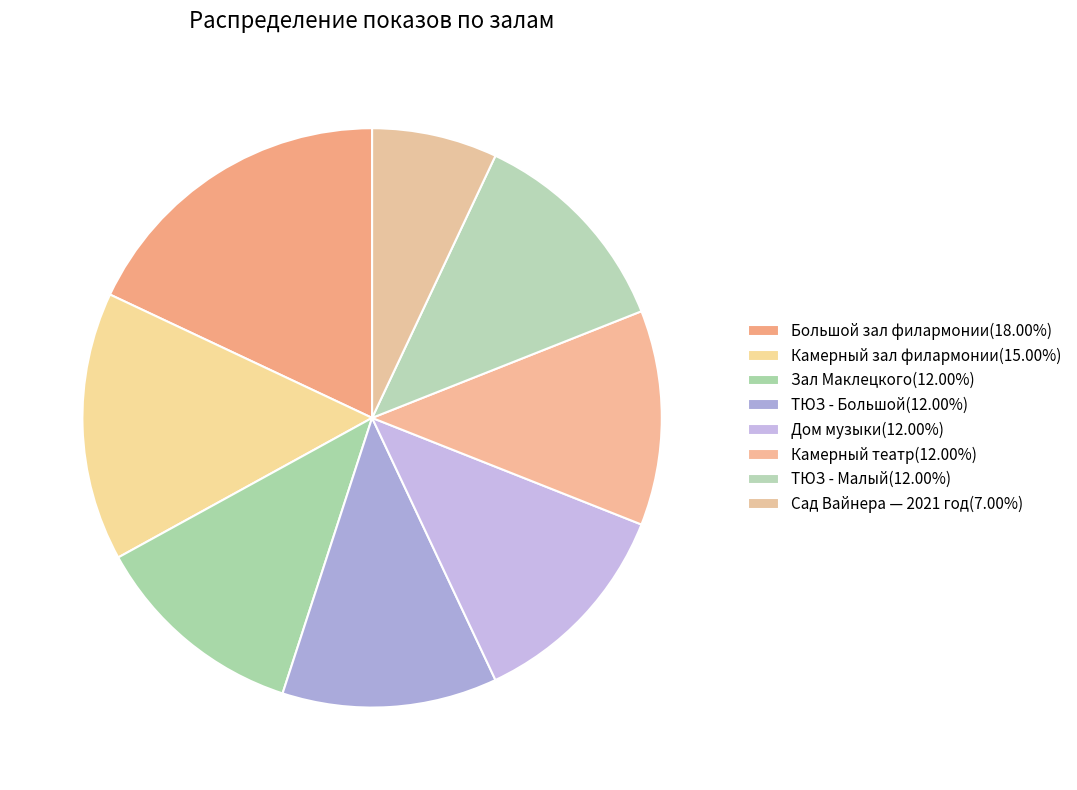

To the nearest percent, what is the difference between the Дом музыки and Камерный зал филармонии slice percentages?

3%